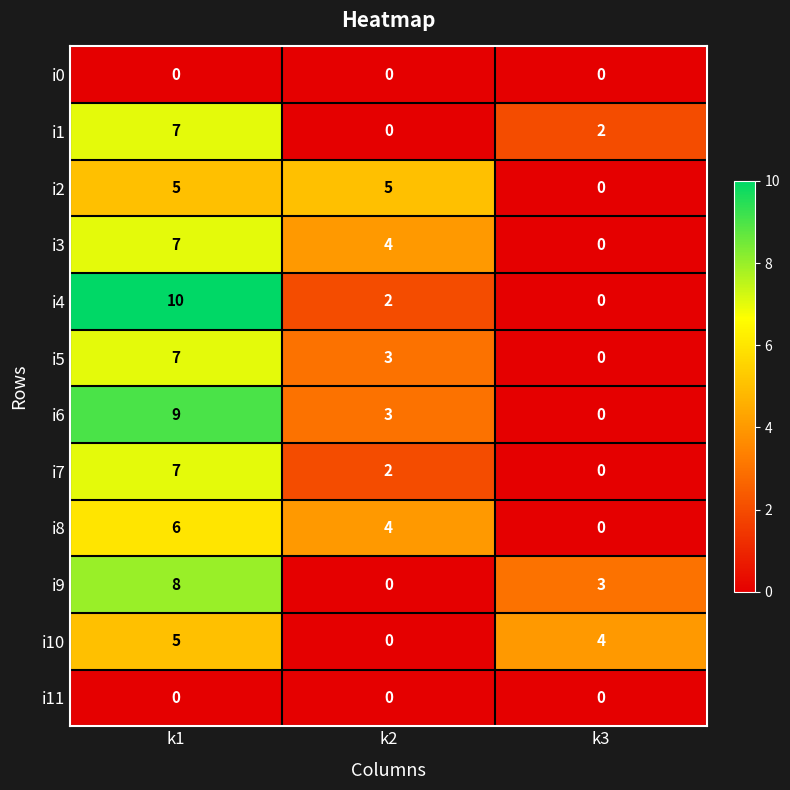

True or false: i11 has a value of 0 at k3.

True